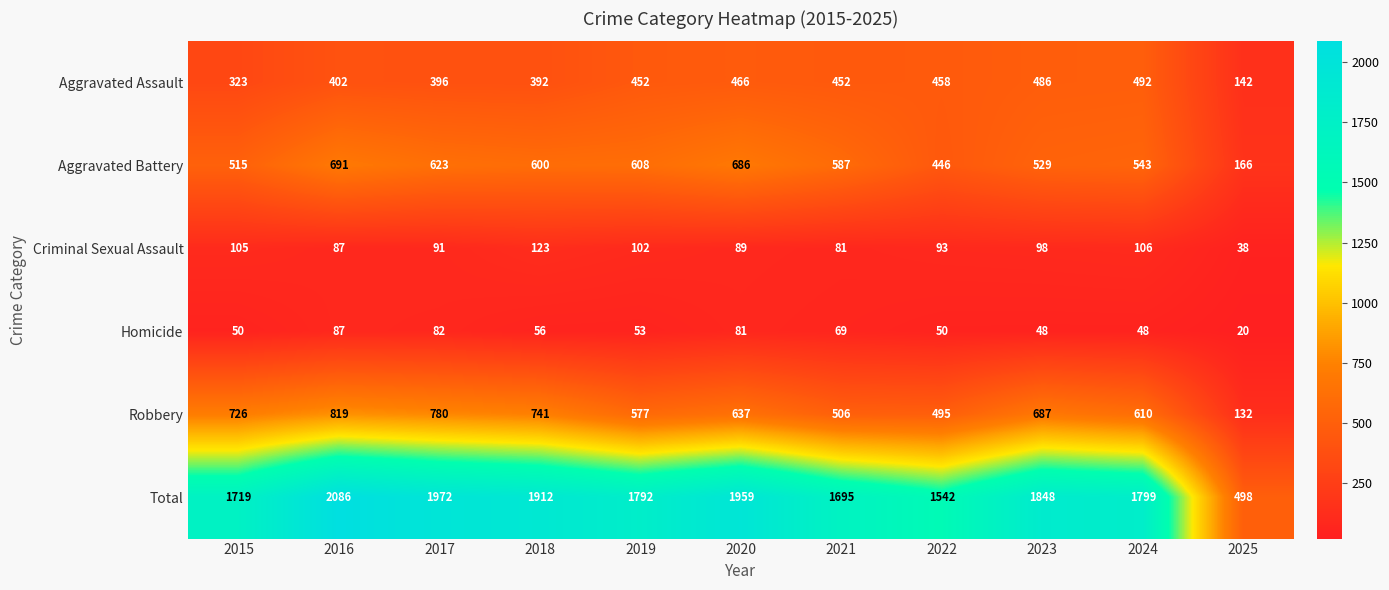

Which label corresponds to the smallest value in the chart?

2025